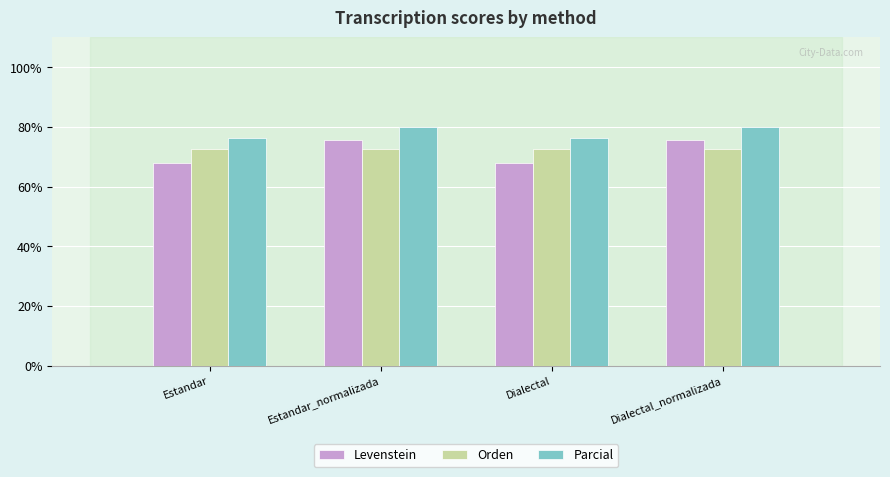

The Orden series shows 111.1 at Dialectal_normalizada. True or false?

False